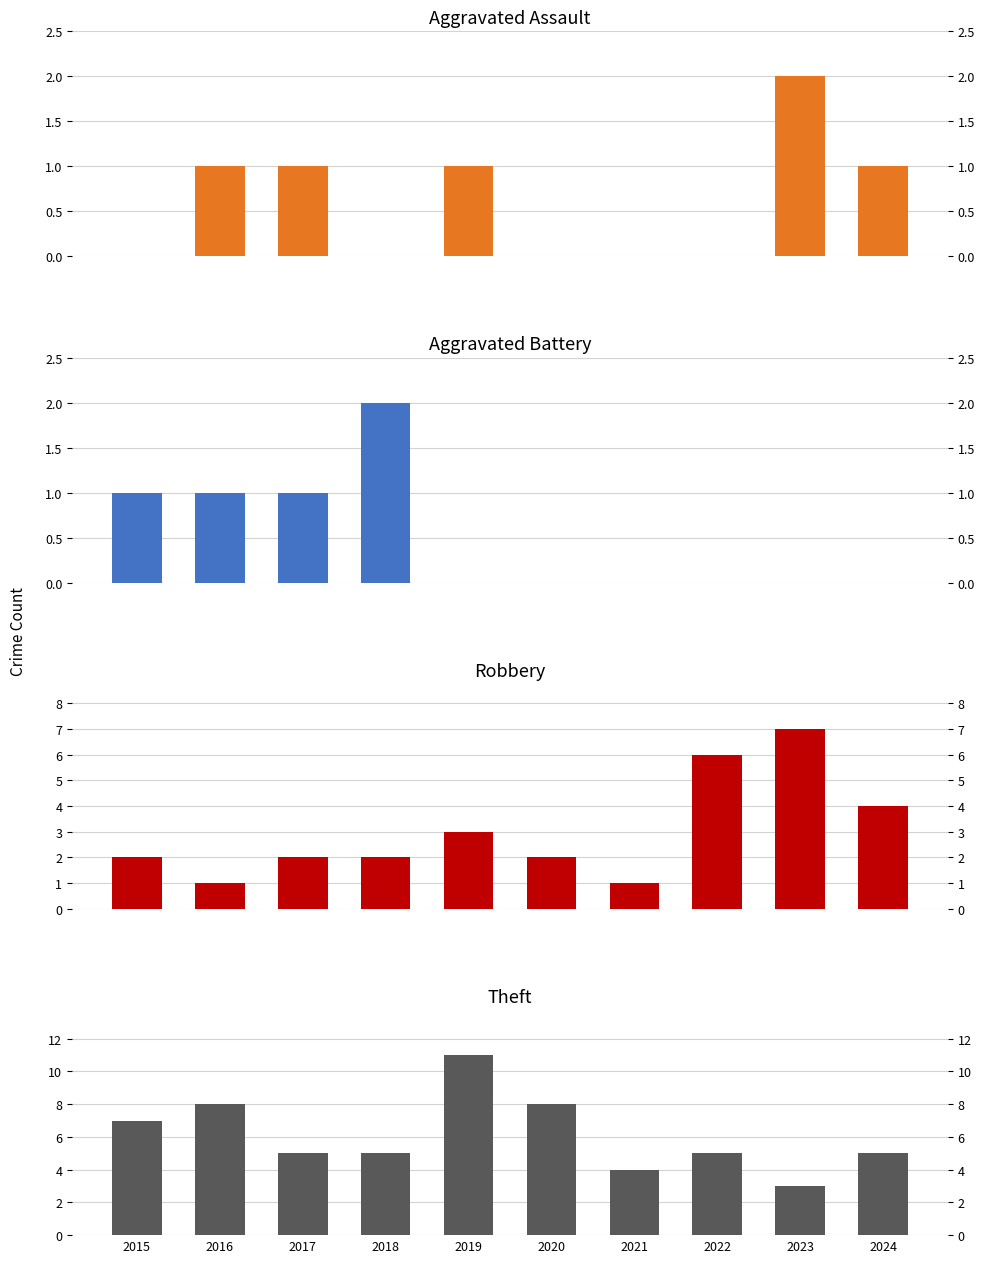

What is the maximum value for Theft?

11